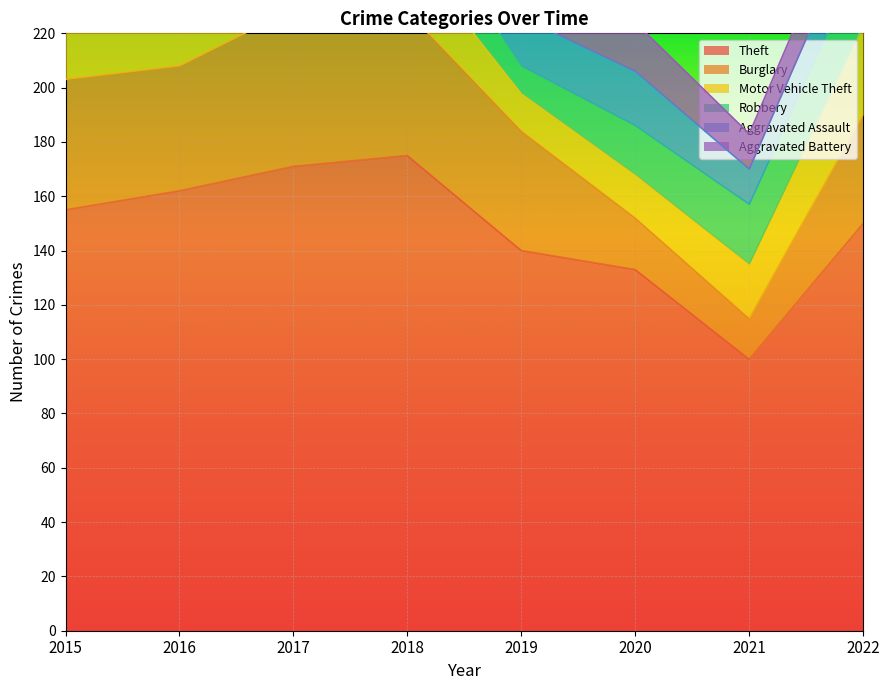

Reading left to right, what are all the values shown in this chart?

Theft: 155	162	171	175	140	133	100	150
Burglary: 48	46	58	53	44	19	15	40
Motor Vehicle Theft: 33	25	30	23	14	16	20	33
Robbery: 14	24	28	20	10	18	22	26
Aggravated Assault: 19	20	15	21	18	20	13	17
Aggravated Battery: 17	20	16	11	16	18	13	15